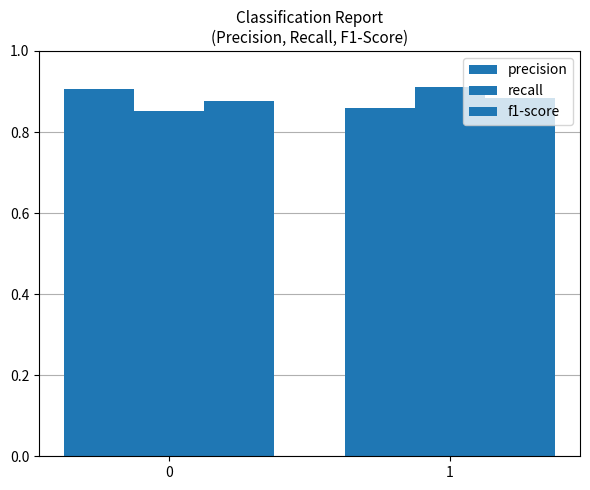

Which series has the largest total across all categories?

precision